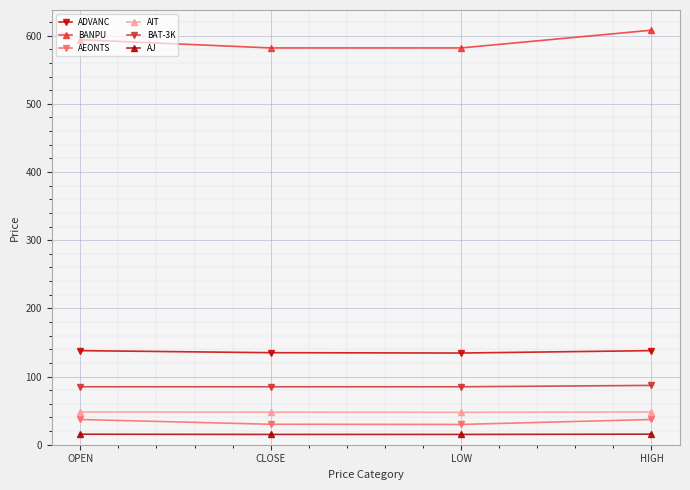

Which series has the largest total across all categories?

BANPU